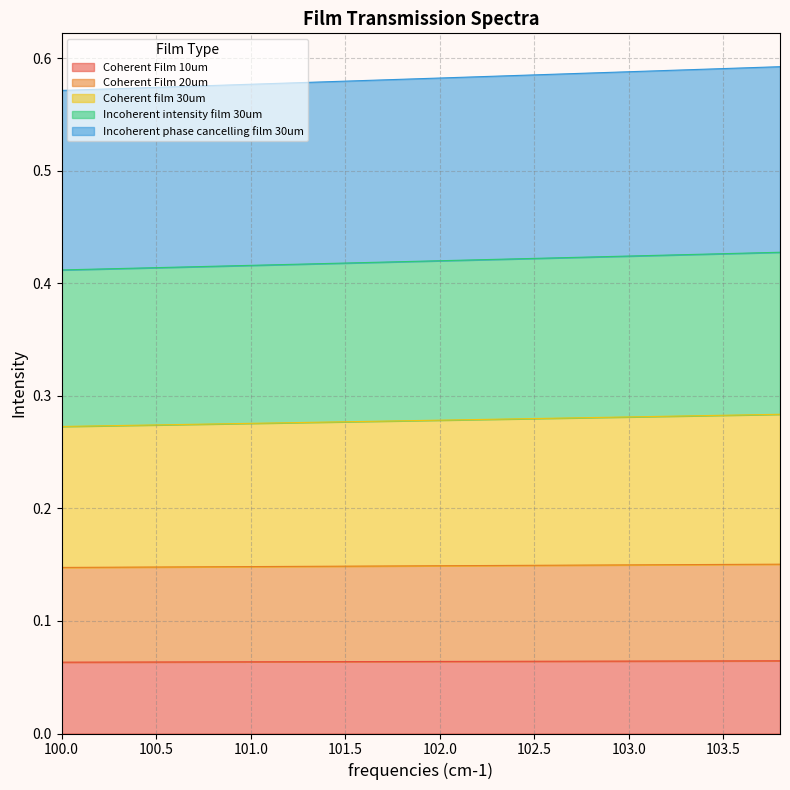

Does the chart have visible grid lines?

Yes